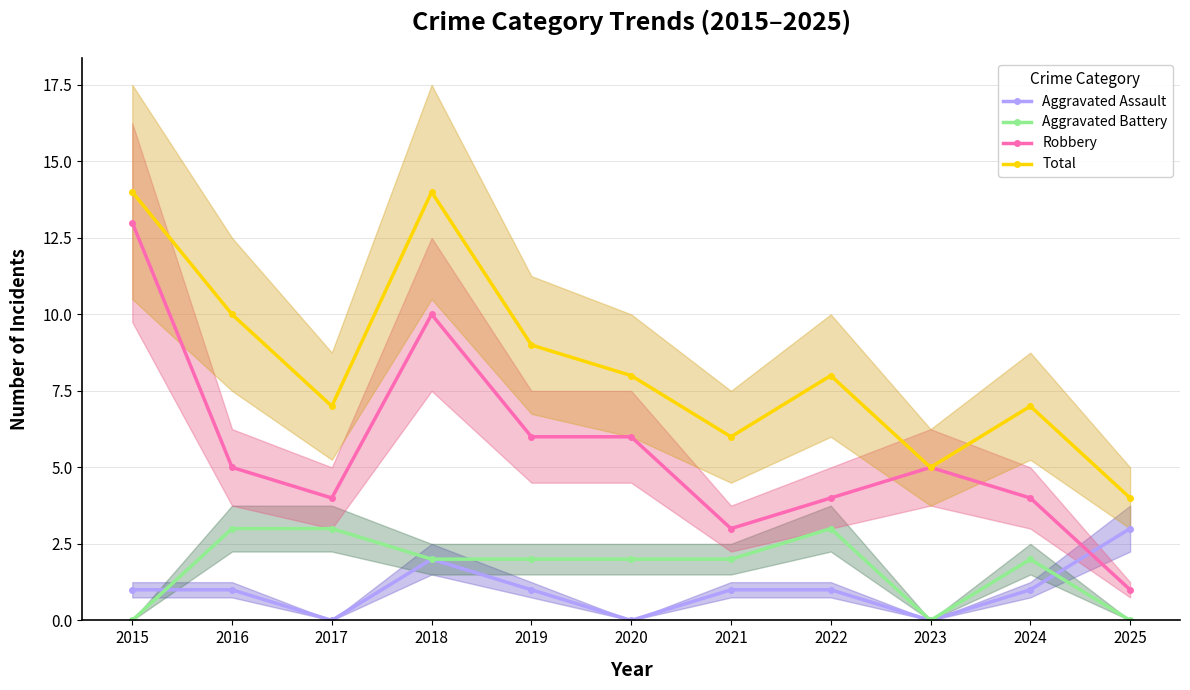

True or false: Aggravated Battery and Robbery intersect in this chart.

False